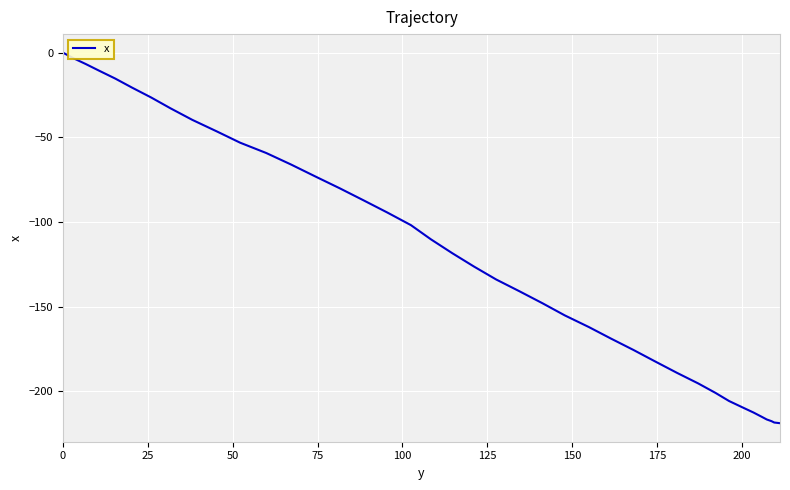

What is the difference between the maximum and minimum values?

218.9